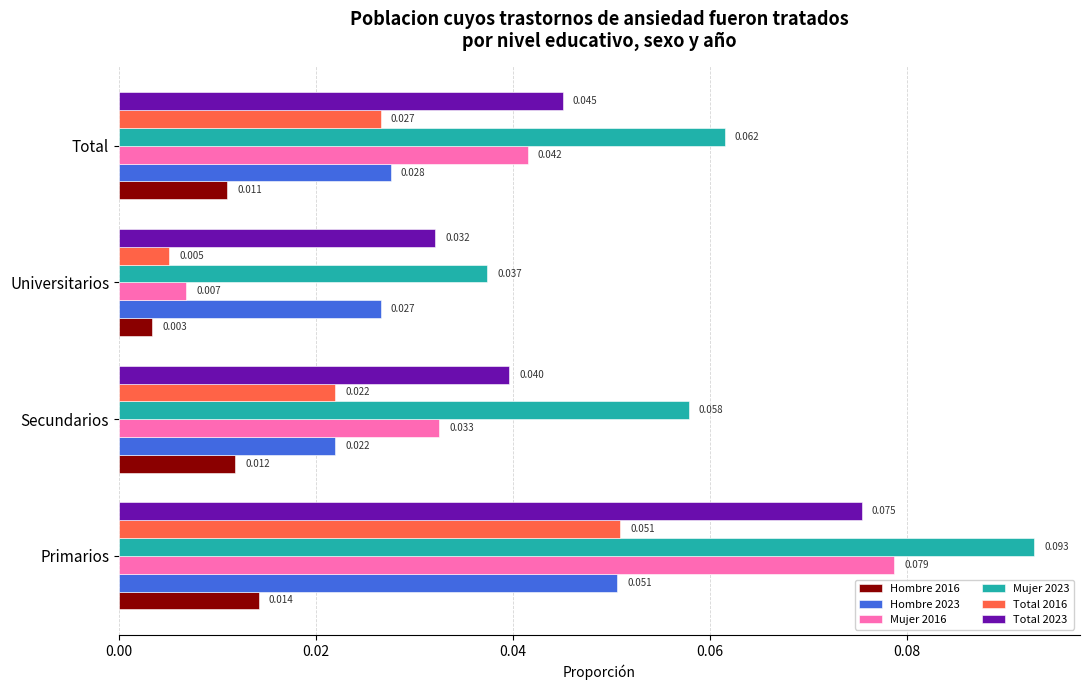

At which category does the chart reach its minimum across all series?

Universitarios